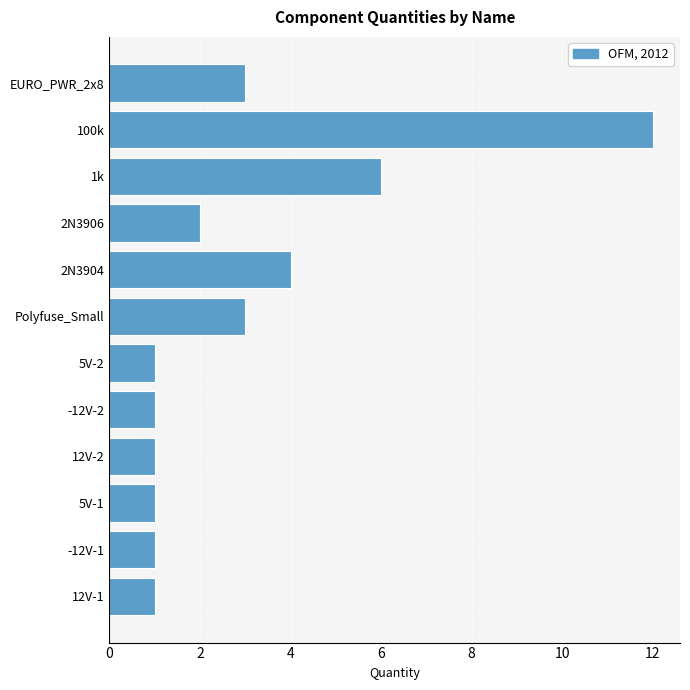

What is the maximum value shown in the chart?

12